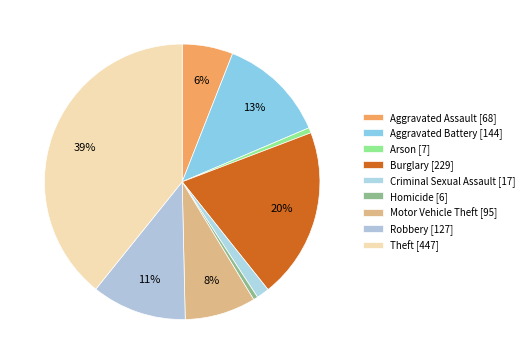

What is the smallest slice in the pie chart?

Homicide